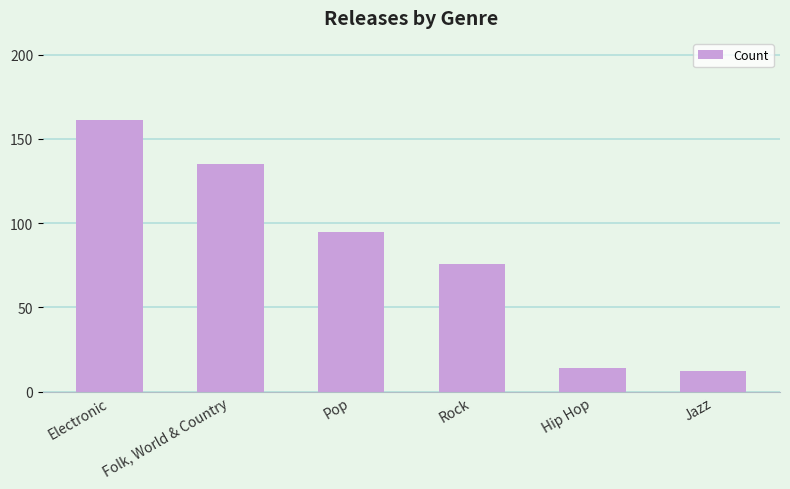

What is the difference between the second highest and second lowest values?

121